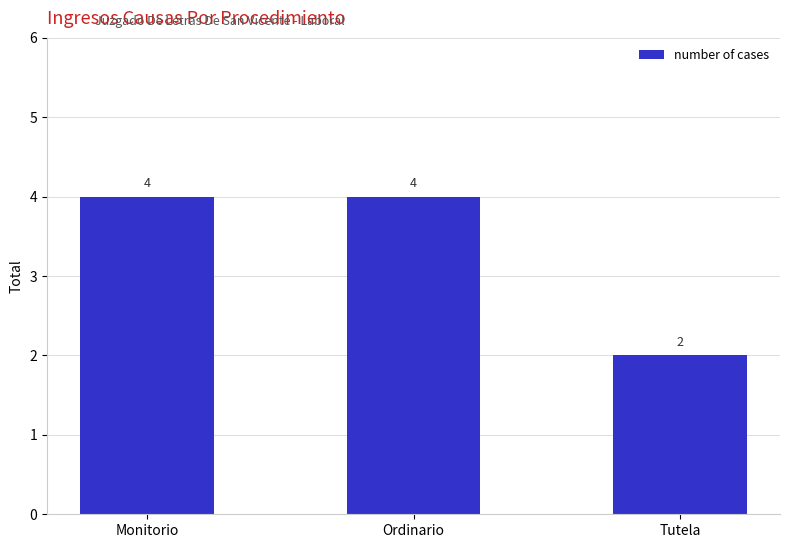

What is the label of the 3rd bar from the left?

Tutela